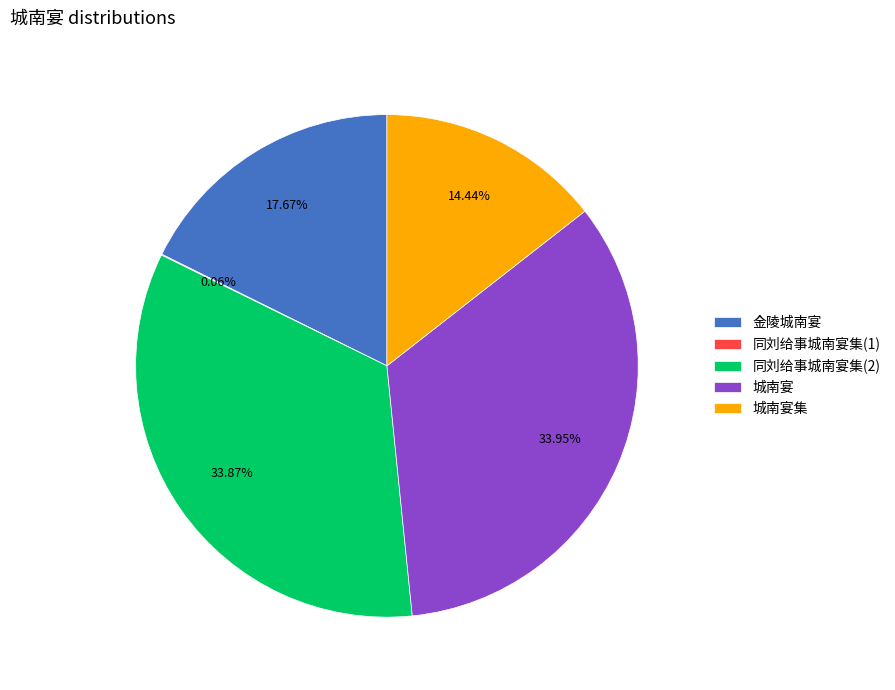

Is there a majority slice in this chart?

No